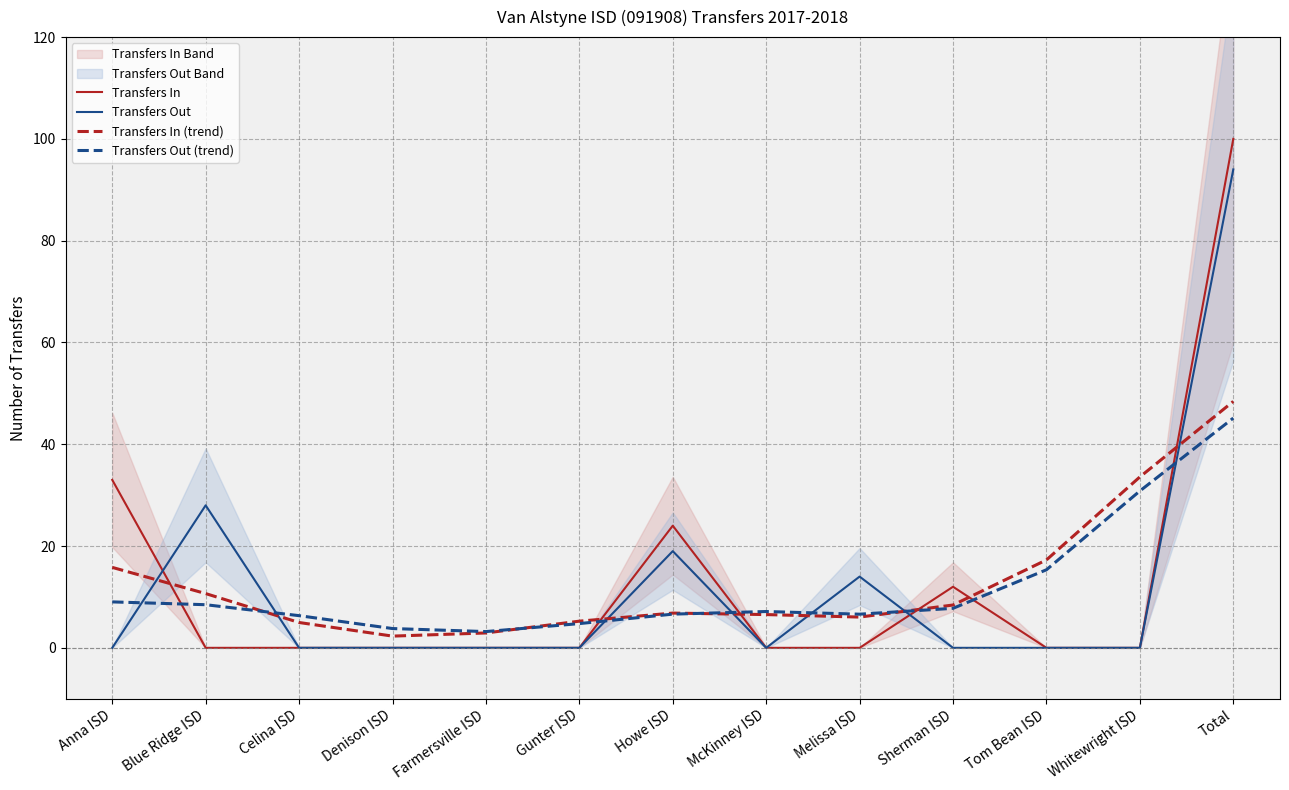

Which series has the largest total across all categories?

Transfers In